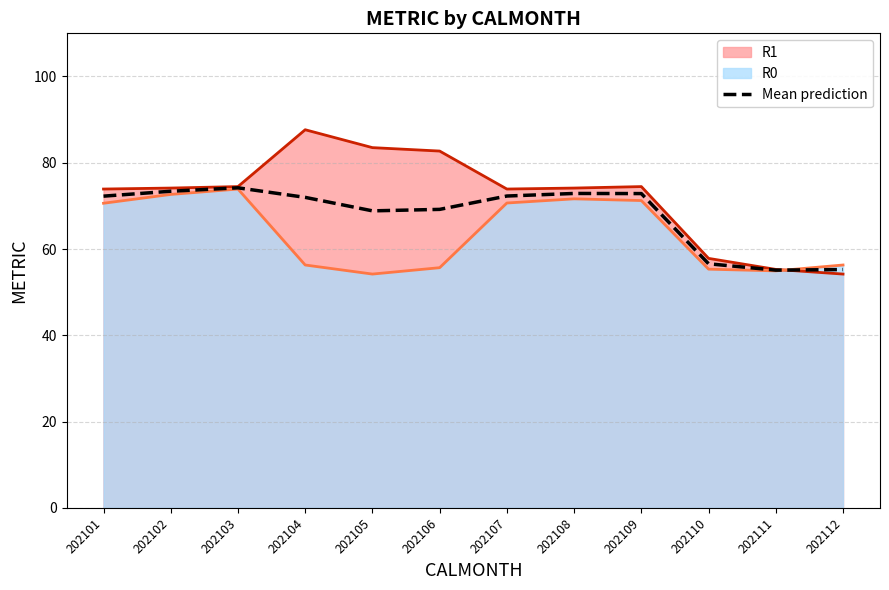

Which label corresponds to the largest value in the chart?

202104